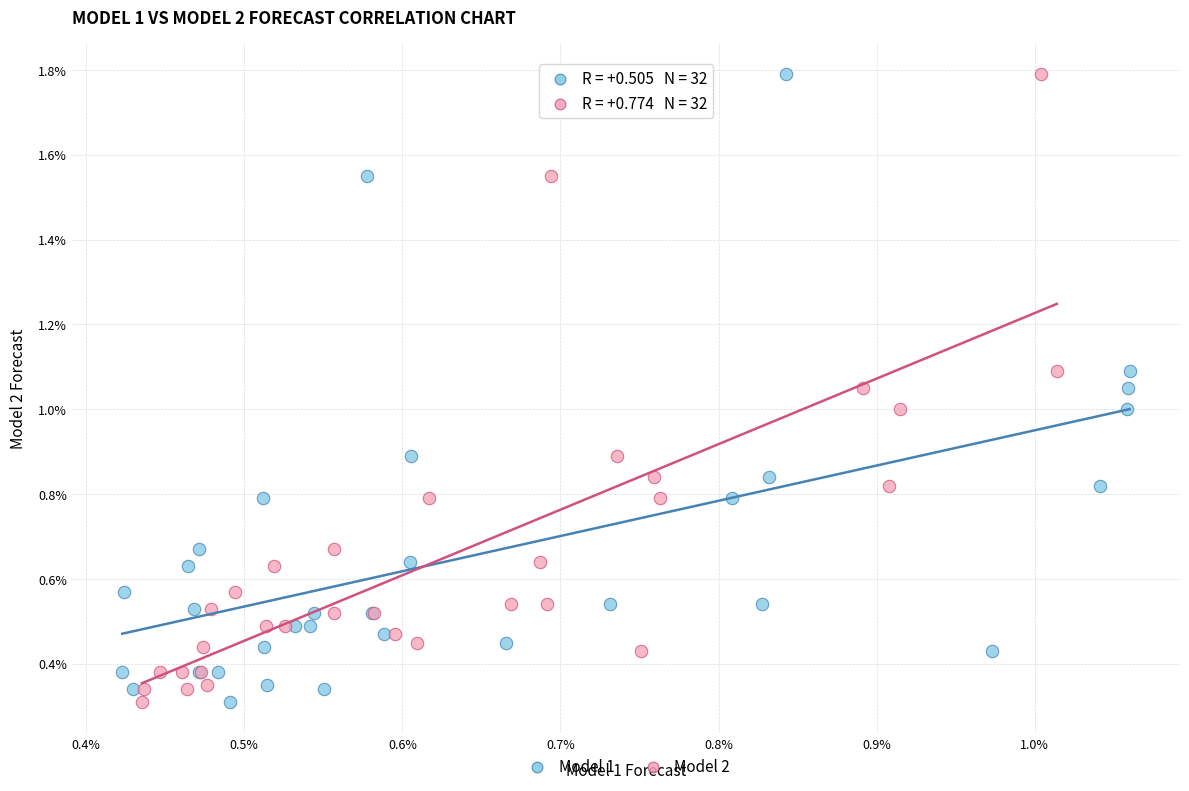

What are all the series names shown in the legend?

Model 1, Model 2